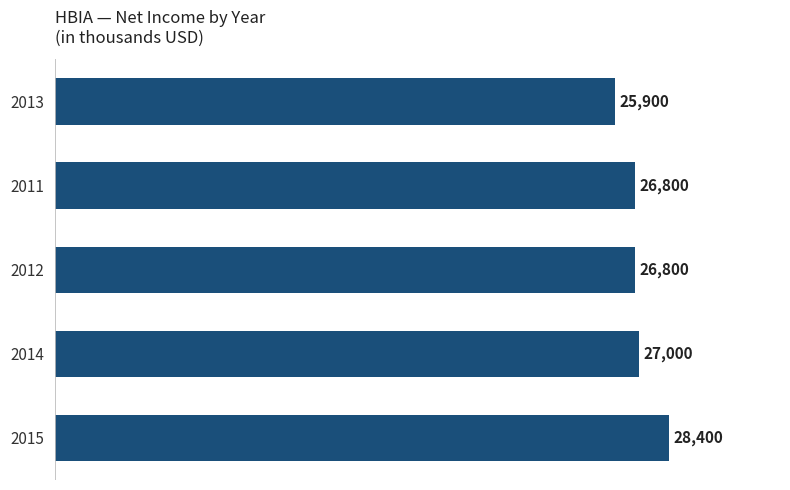

What is the change in value from 2014 to 2013?

-1100